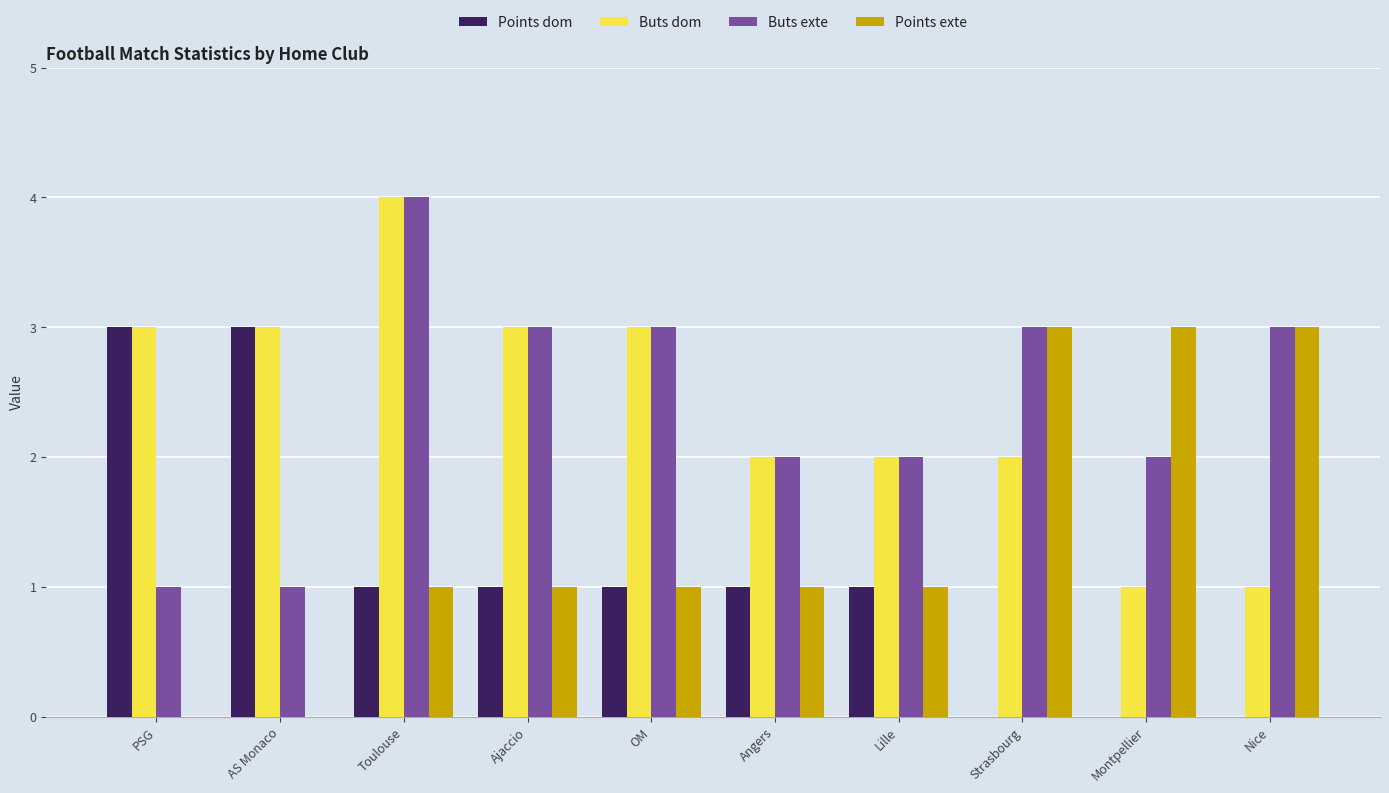

What is the sum of all Buts dom values?

24